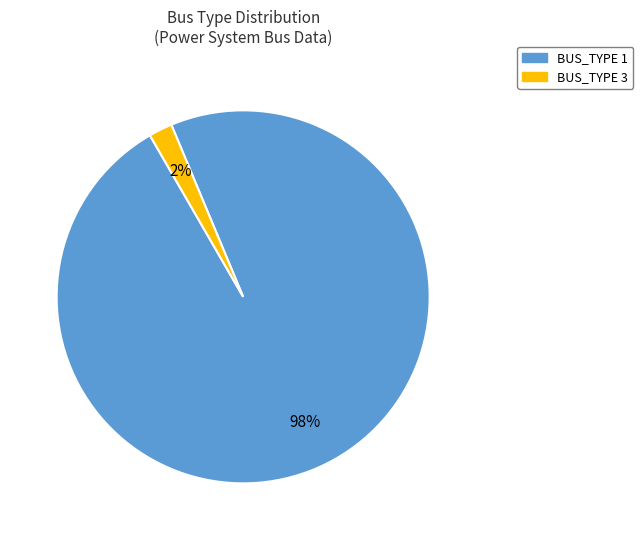

How many slices are in this pie chart?

2